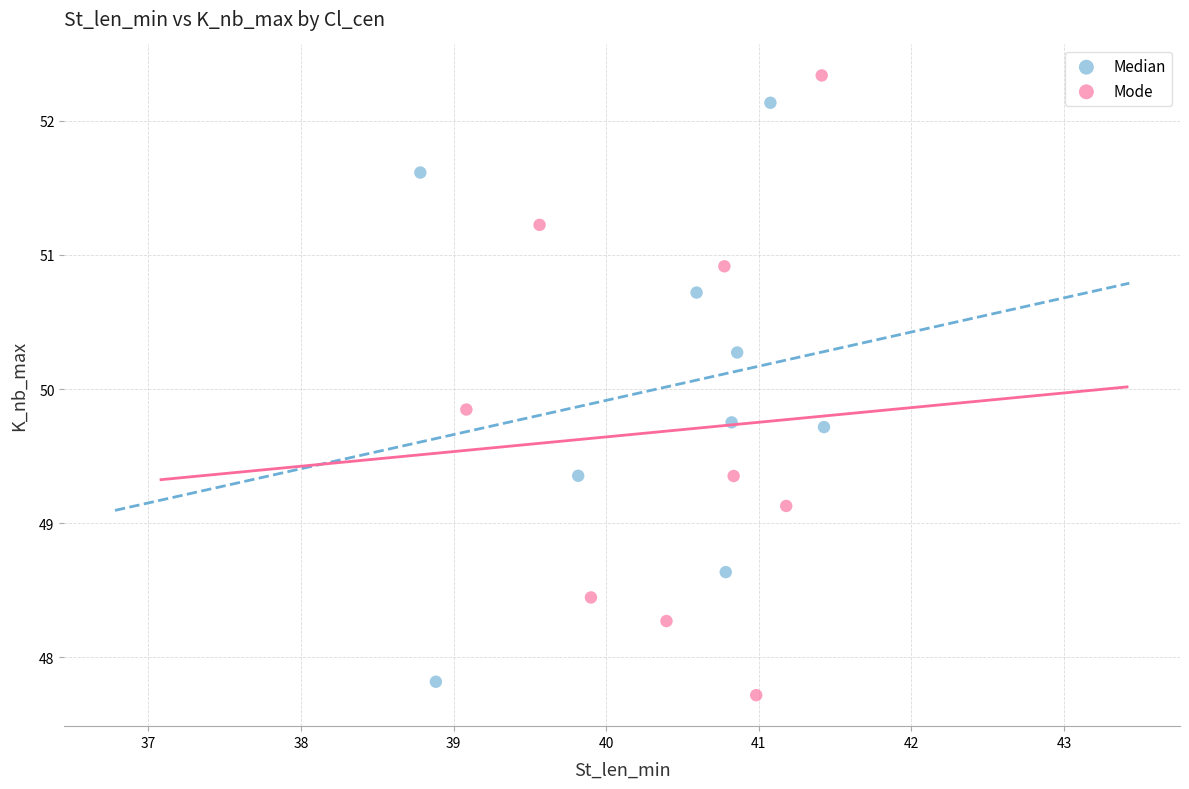

Which series reaches the minimum Y coordinate?

Mode